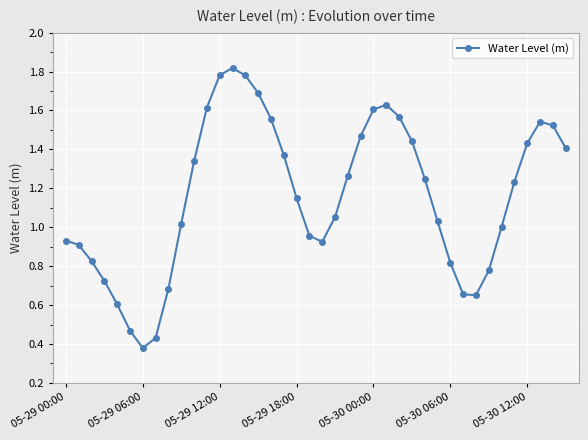

How many lines are shown in the chart?

1